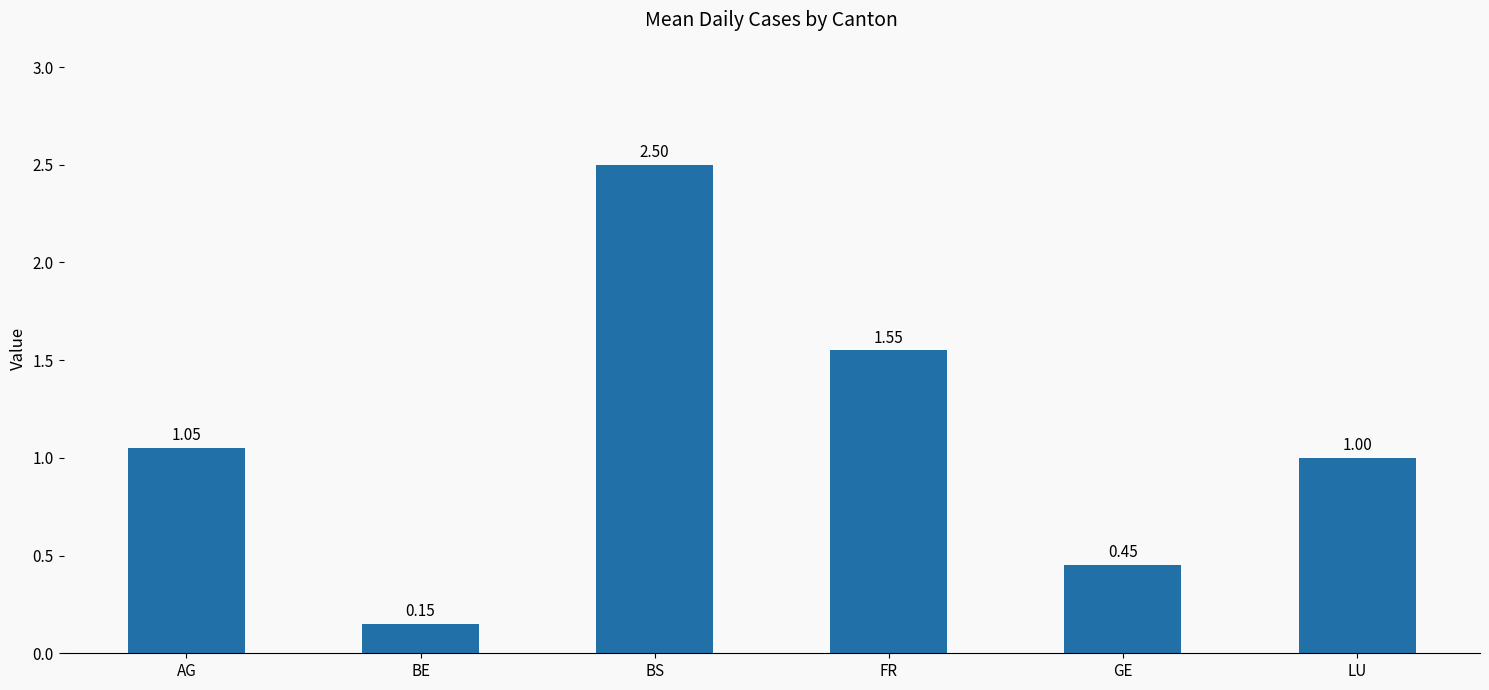

How many categories are shown in the chart?

6